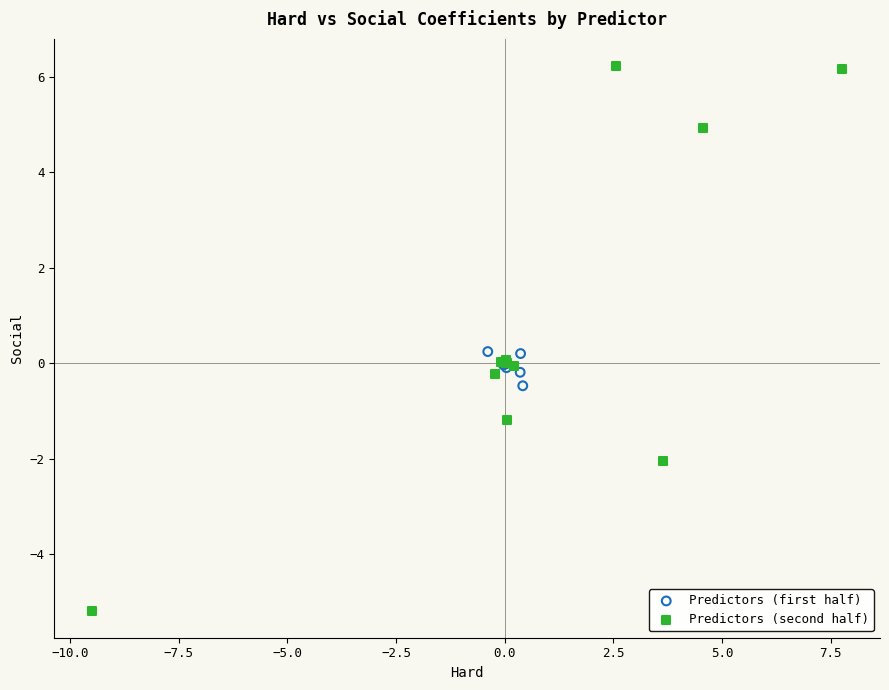

Which series contains the lowest Y value?

Predictors (second half)